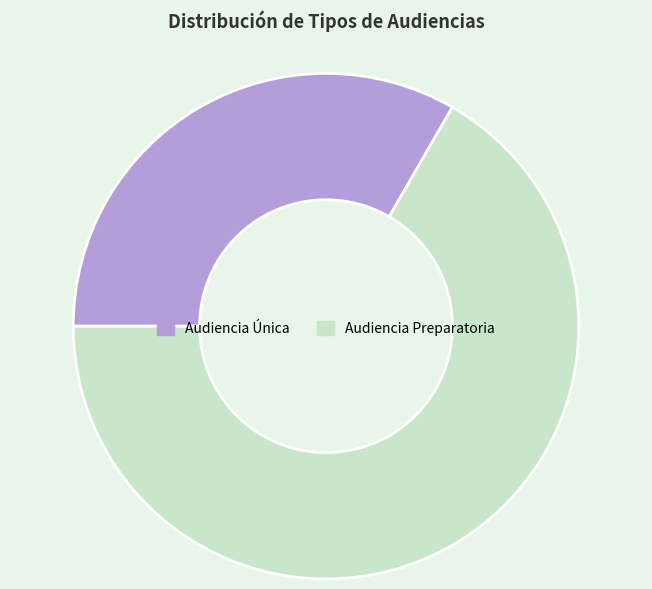

Do Audiencia Preparatoria and Audiencia Única together represent more than half of the pie?

Yes